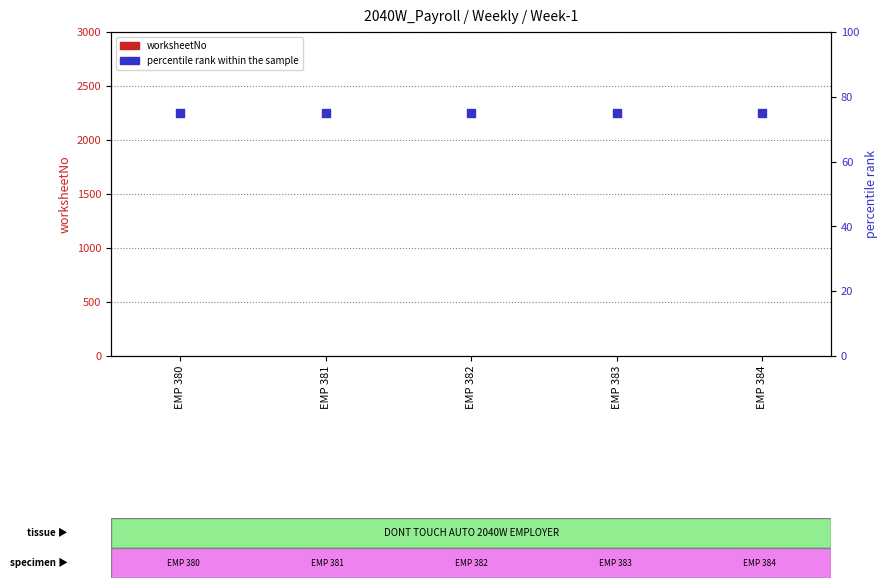

Which series contains the lowest Y value?

worksheetNo